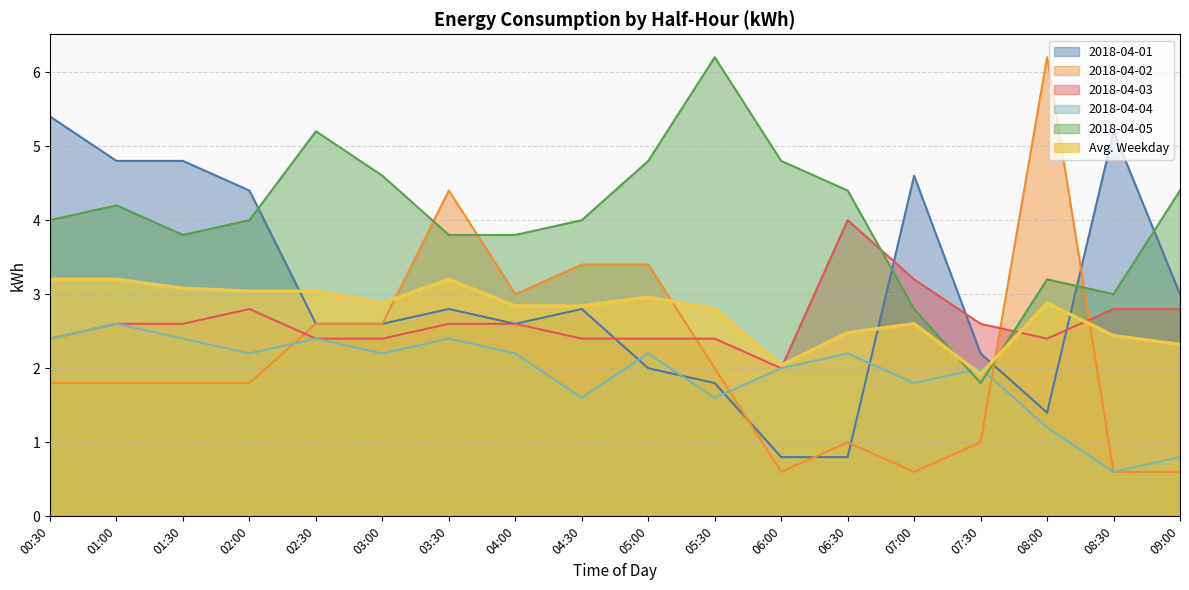

Between 06:00 and 08:30, which is larger?

08:30